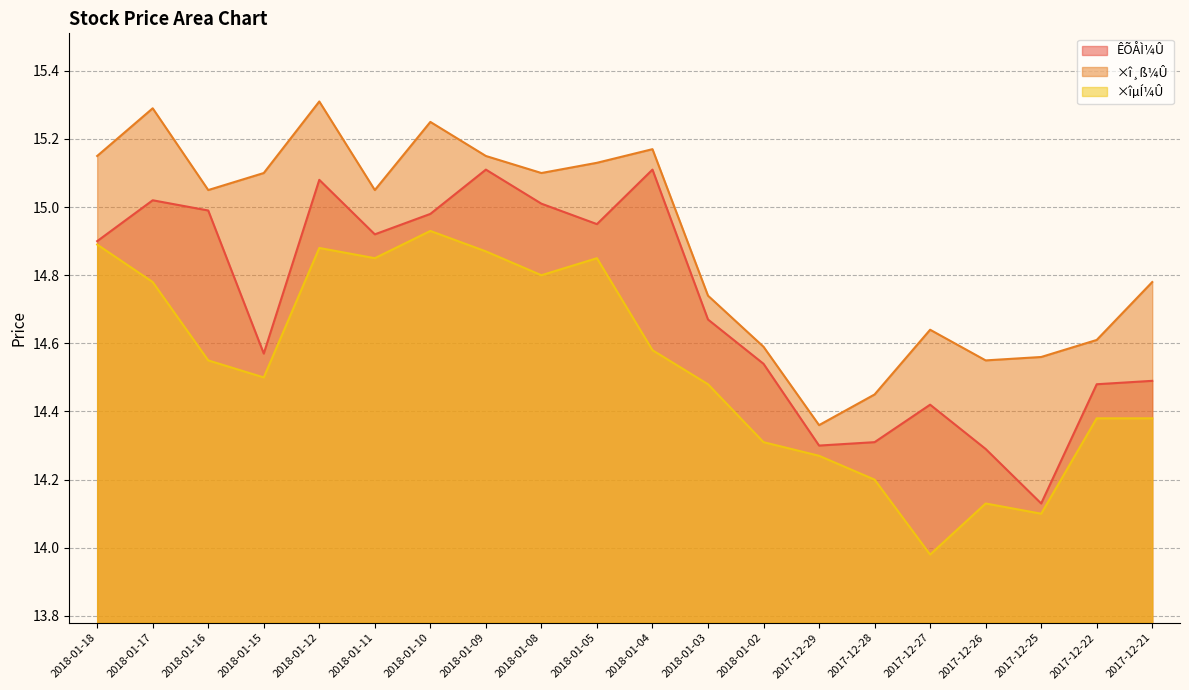

At how many categories does at least one series exceed 14?

20